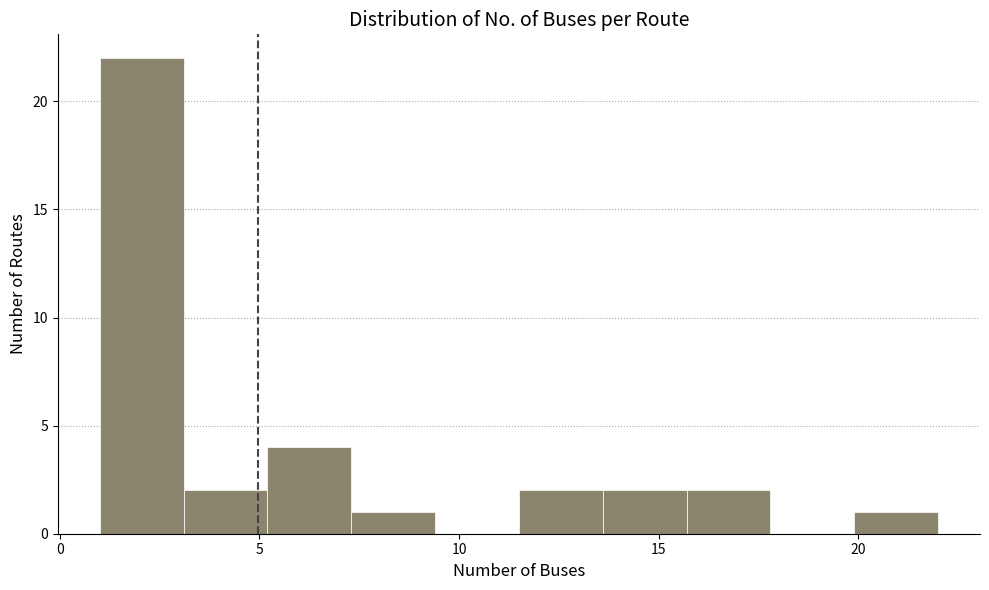

Reading left to right, transcribe this chart: for each bar, give the range it covers on the x-axis and its height. Neither the bar edges nor the heights are printed on the chart, so give them approximately, as read against the axes.

1.0 to 3.1: 22
3.1 to 5.2: 2
5.2 to 7.3: 4
7.3 to 9.4: 1
9.4 to 11.5: 0
11.5 to 13.6: 2
13.6 to 15.7: 2
15.7 to 17.8: 2
17.8 to 19.9: 0
19.9 to 22.0: 1